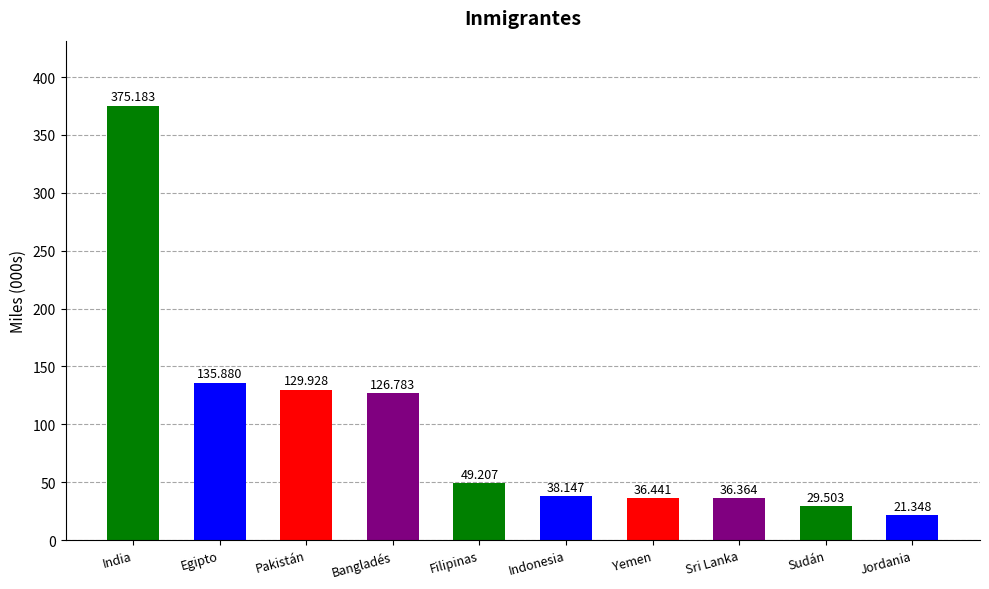

Which has a higher value, Sri Lanka or Filipinas?

Filipinas